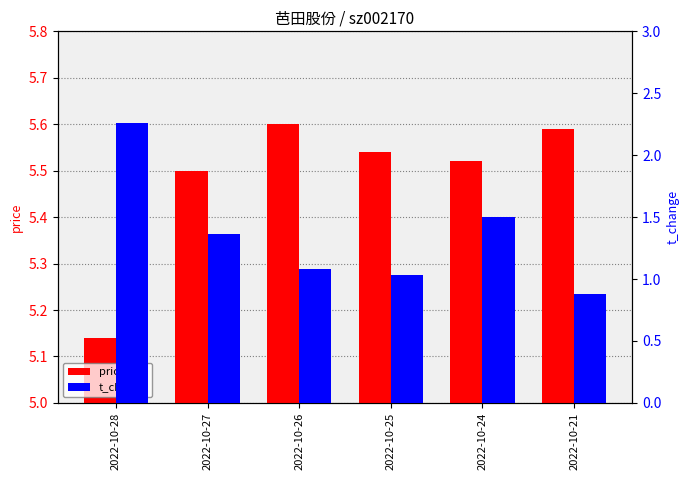

Which category has the highest value in the price series?

2022-10-26